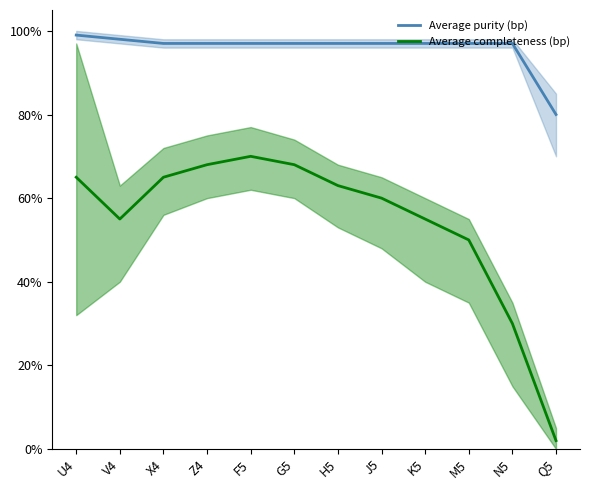

List the series in order of their overall mean, lowest first.

Average completeness (bp), Average purity (bp)